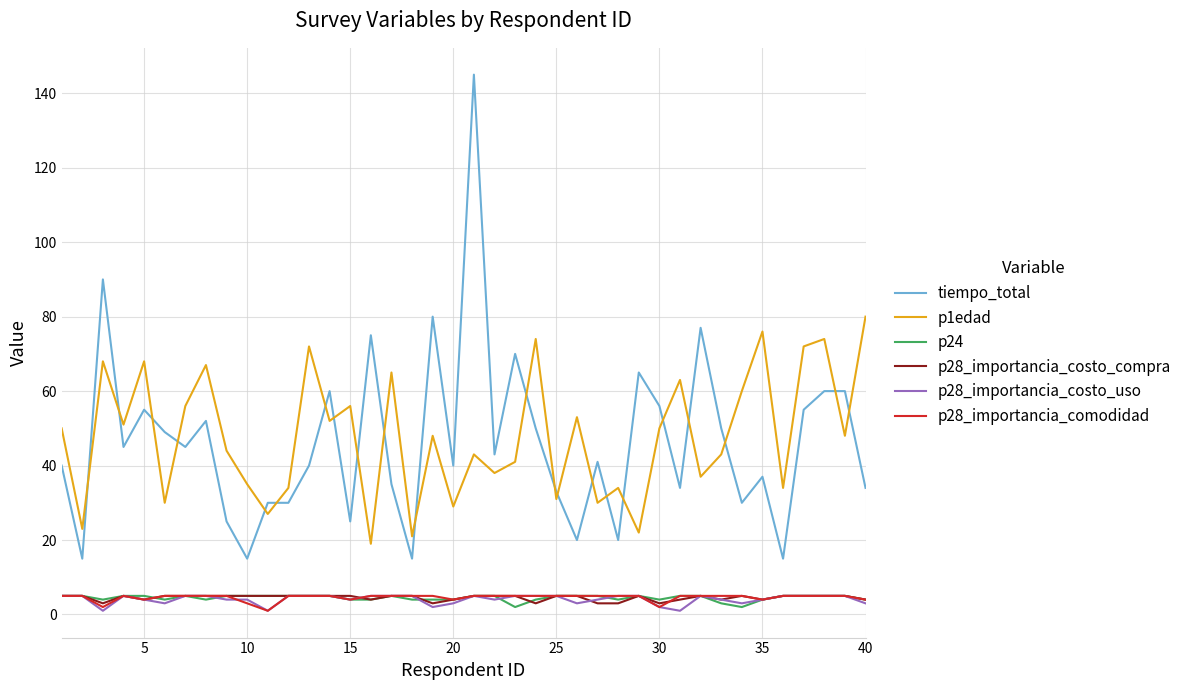

Reading right to left, what are all the values shown in this chart?

tiempo_total: 34	60	60	55	15	37	30	50	77	34	56	65	20	41	20	33	50	70	43	145	40	80	15	35	75	25	60	40	30	30	15	25	52	45	49	55	45	90	15	40
p1edad: 80	48	74	72	34	76	60	43	37	63	50	22	34	30	53	31	74	41	38	43	29	48	21	65	19	56	52	72	34	27	35	44	67	56	30	68	51	68	23	50
p24: 4	5	5	5	5	4	2	3	5	5	4	5	4	5	5	5	4	2	5	5	4	4	4	5	4	4	5	5	5	5	5	5	4	5	4	5	5	4	5	5
p28_importancia_costo_compra: 4	5	5	5	5	4	5	4	5	4	3	5	3	3	5	5	3	5	5	5	4	3	5	5	4	5	5	5	5	5	5	5	5	5	5	4	5	3	5	5
p28_importancia_costo_uso: 3	5	5	5	5	4	3	4	5	1	2	5	5	4	3	5	5	5	4	5	3	2	5	5	5	4	5	5	5	1	4	4	5	5	3	4	5	1	5	5
p28_importancia_comodidad: 4	5	5	5	5	4	5	5	5	5	2	5	5	5	5	5	5	5	5	5	4	5	5	5	5	4	5	5	5	1	3	5	5	5	5	4	5	2	5	5